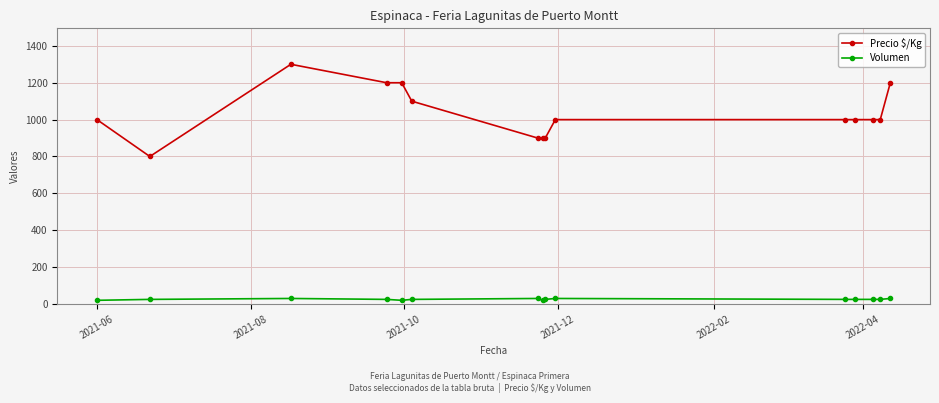

Which series has the largest range (max minus min)?

Precio $/Kg